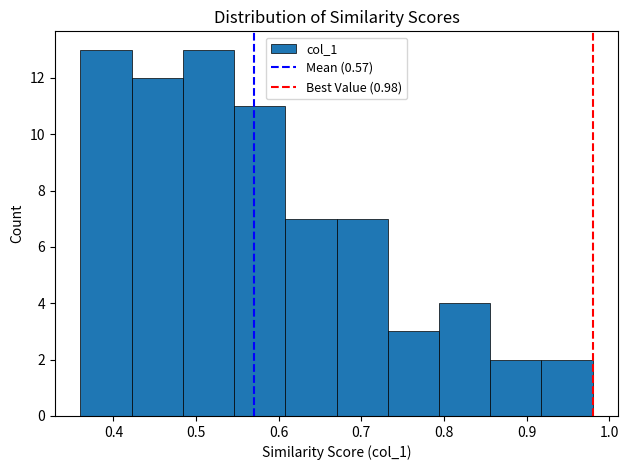

Reading left to right, transcribe this chart: for each bar, give the range it covers on the x-axis and its height. Neither the bar edges nor the heights are printed on the chart, so give them approximately, as read against the axes.

0.360 to 0.422: 13
0.422 to 0.484: 12
0.484 to 0.546: 13
0.546 to 0.608: 11
0.608 to 0.670: 7
0.670 to 0.732: 7
0.732 to 0.794: 3
0.794 to 0.856: 4
0.856 to 0.918: 2
0.918 to 0.980: 2